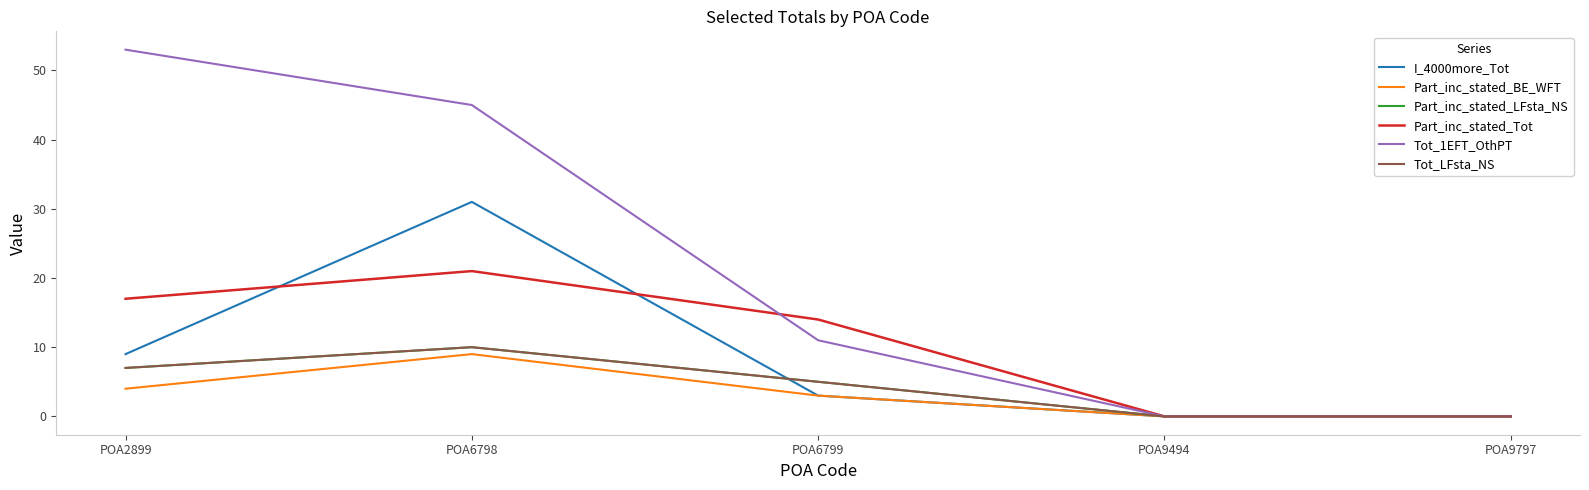

What is the difference between the maximum and second lowest values in the Part_inc_stated_BE_WFT series?

9